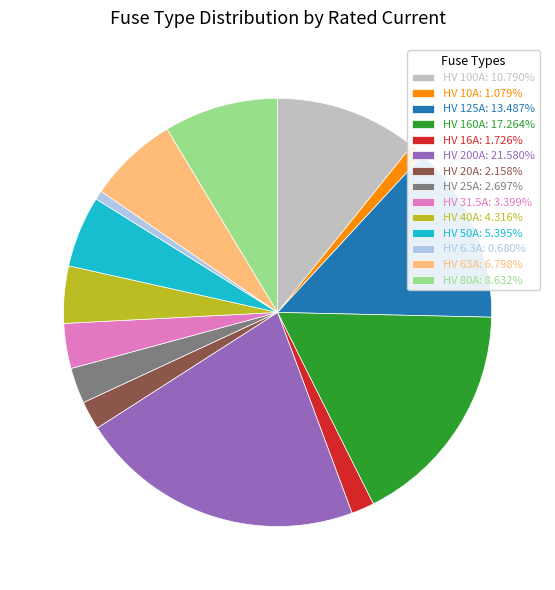

Combined, do HV 160A: 17.264% and HV 20A: 2.158% account for over 50%?

No